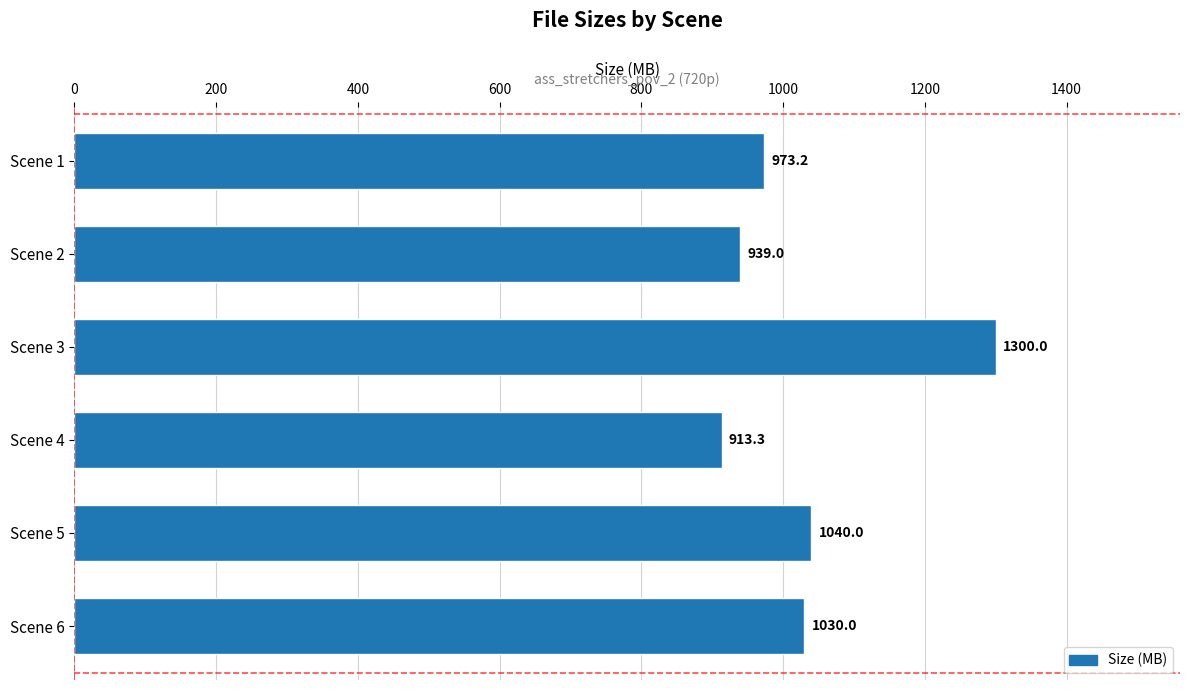

What is the greatest value displayed?

1300.0